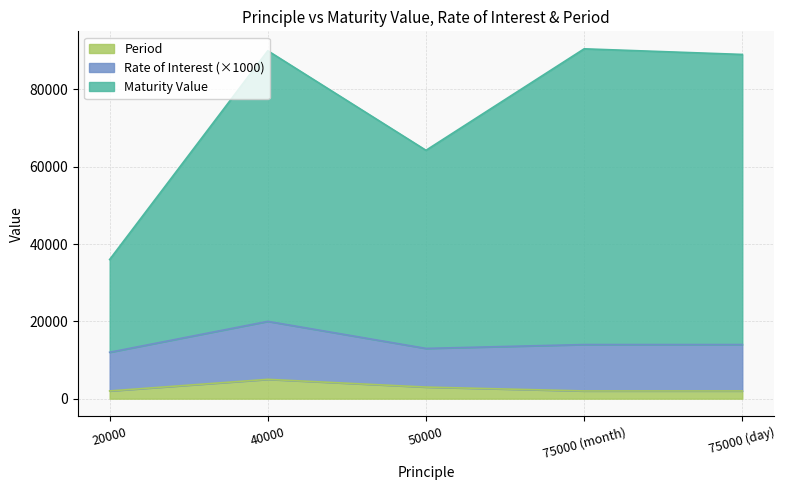

What is the lowest value of the Period series?

2000.0